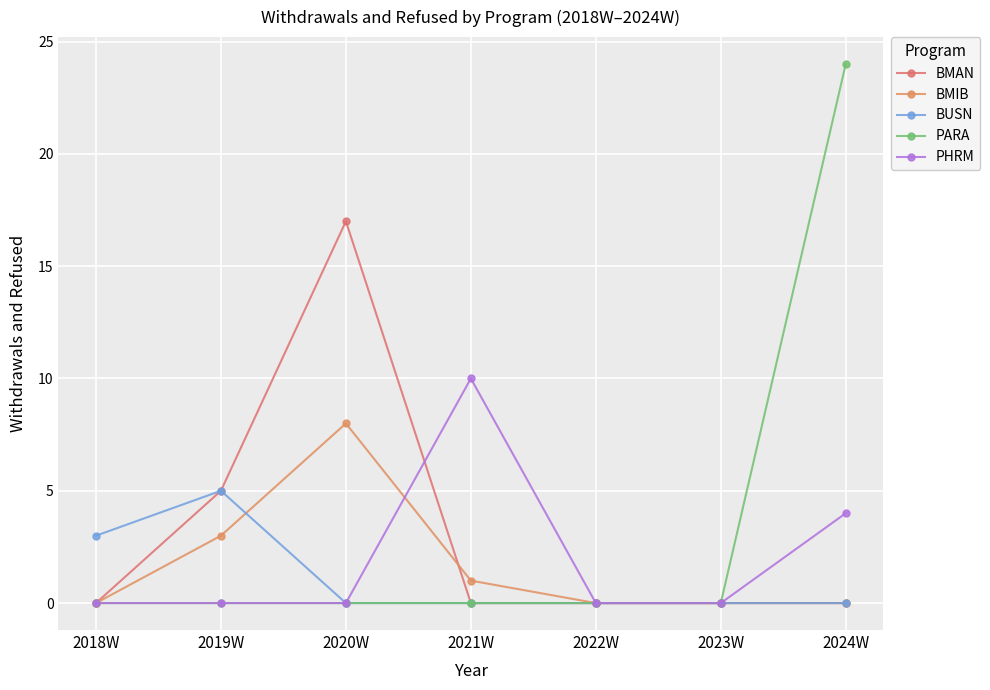

What is the label of the 6th point from the right?

2019W